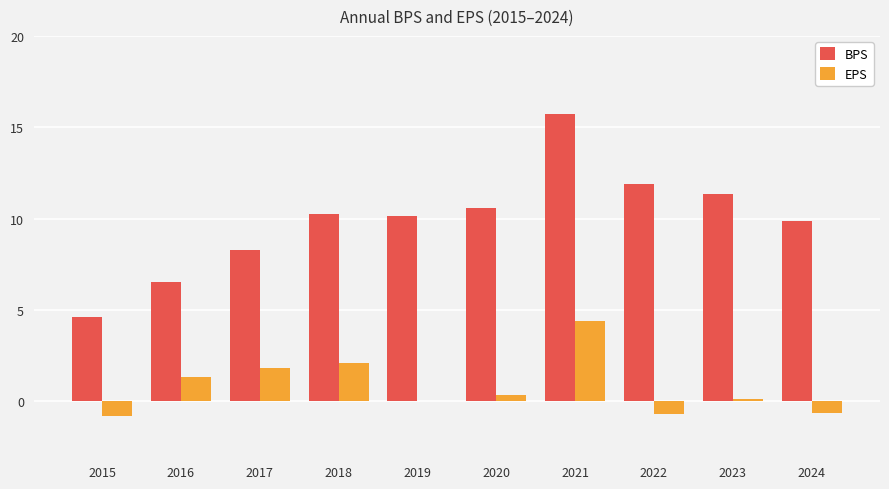

At which category is the sum across all series the highest?

2021